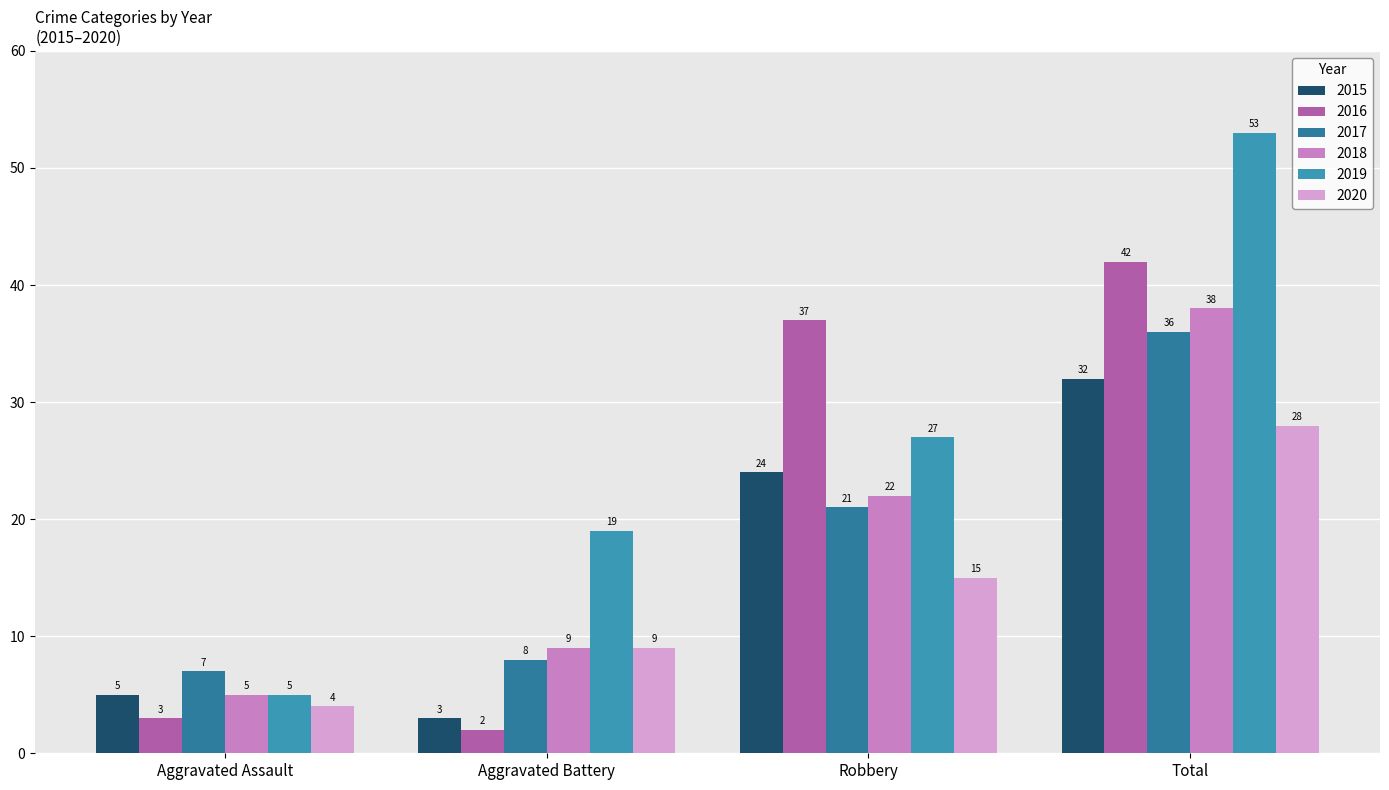

What are all the series names shown in the legend?

2015, 2016, 2017, 2018, 2019, 2020